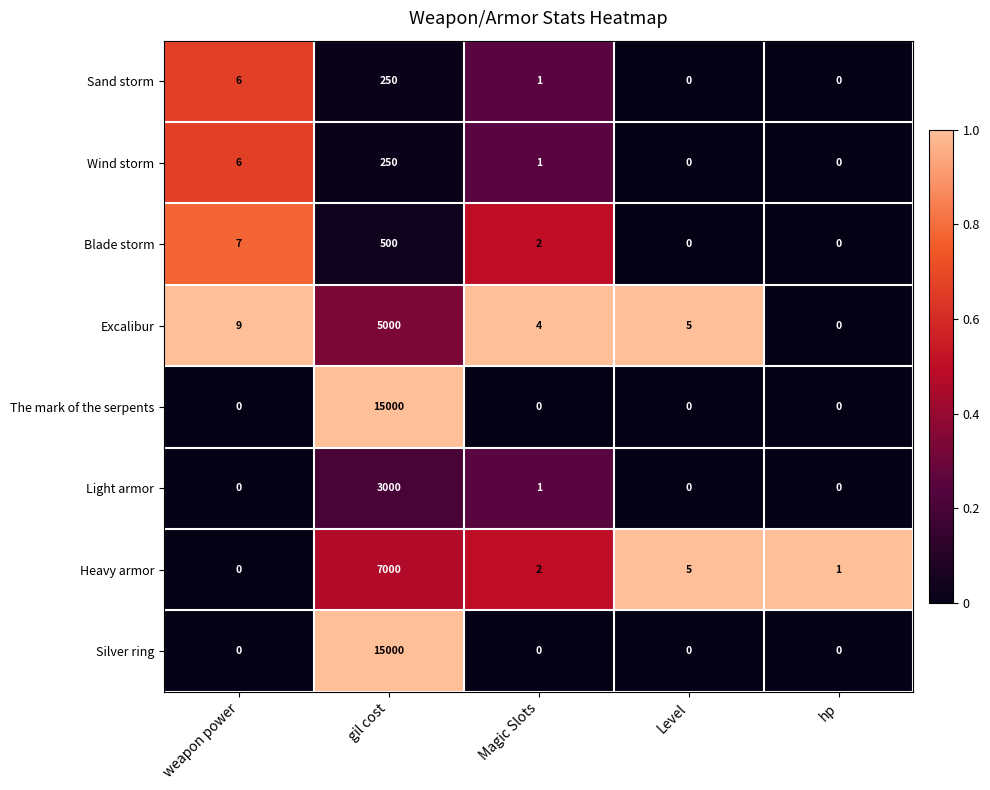

Which series changed the most between weapon power and Level?

Blade storm